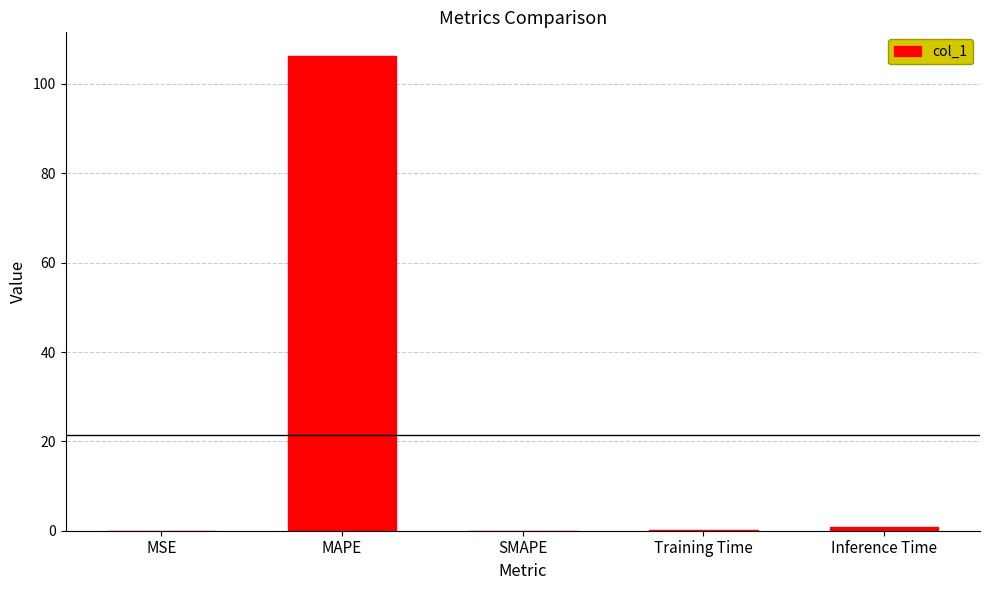

Is it true that the value at SMAPE is 0.0?

True